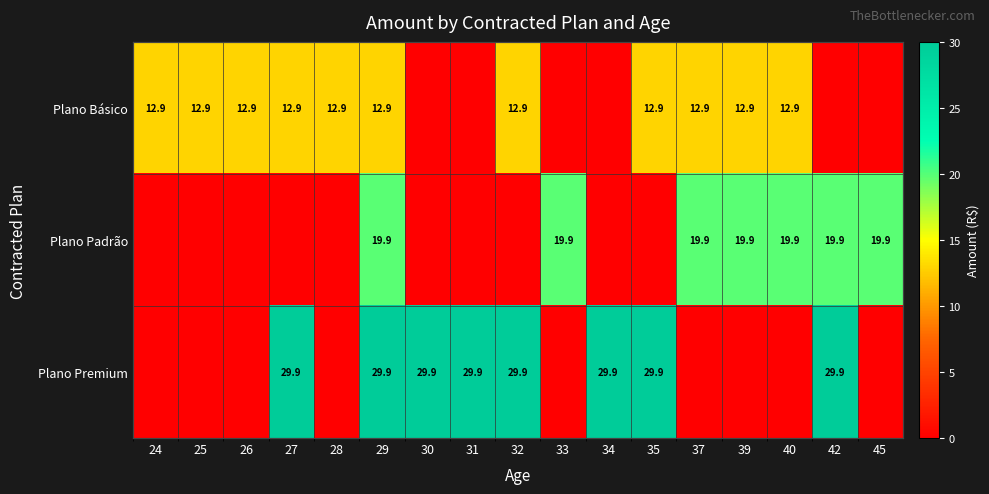

What is the sum of the Plano Premium values at 32 and 33?

29.9